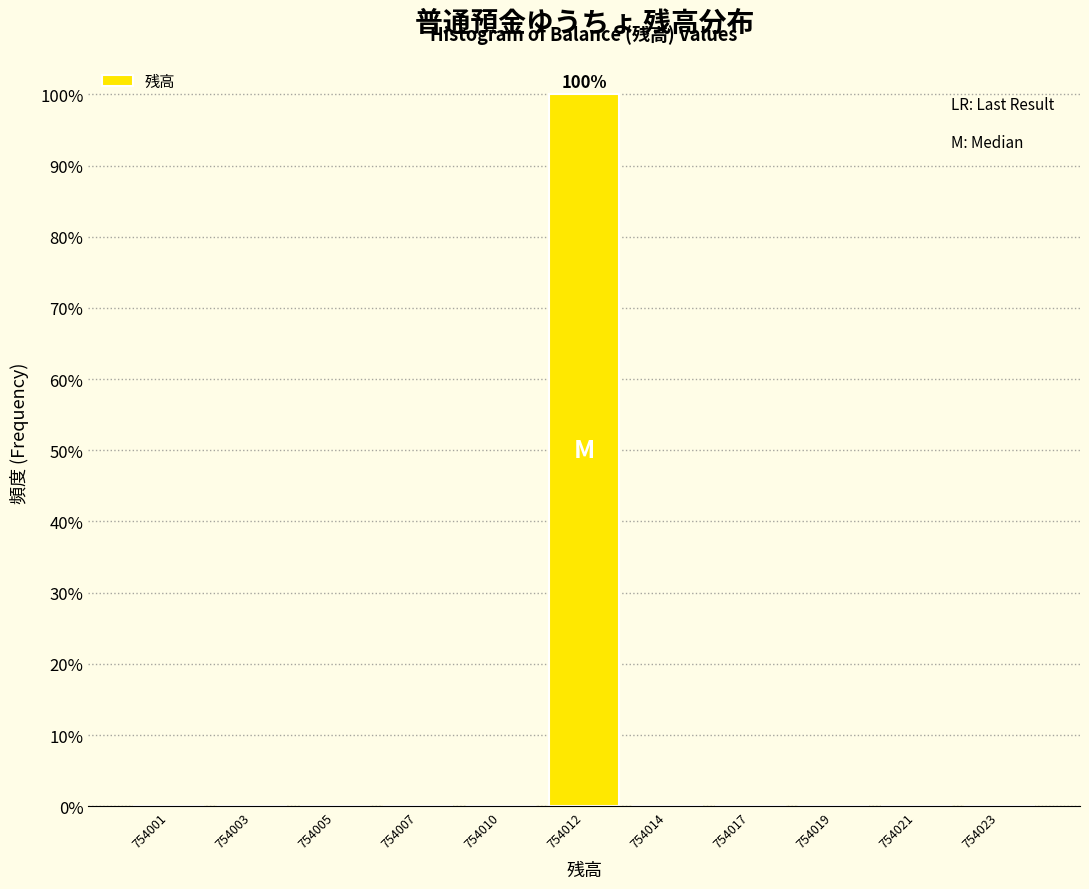

Reading right to left, what are all the values shown in this chart?

754023=0	754021=0	754019=0	754017=0	754014=0	754012=100	754010=0	754007=0	754005=0	754003=0	754001=0